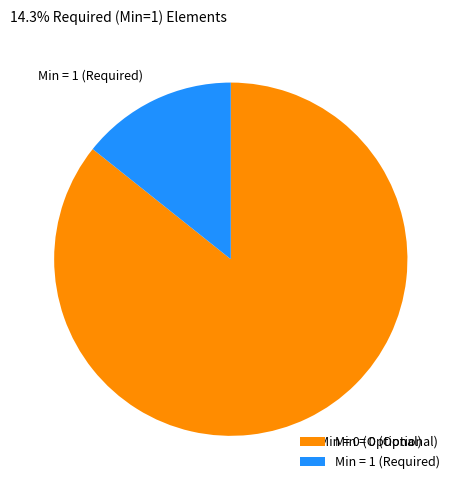

Rank the categories by value from lowest to highest.

Min = 1 (Required), Min = 0 (Optional)